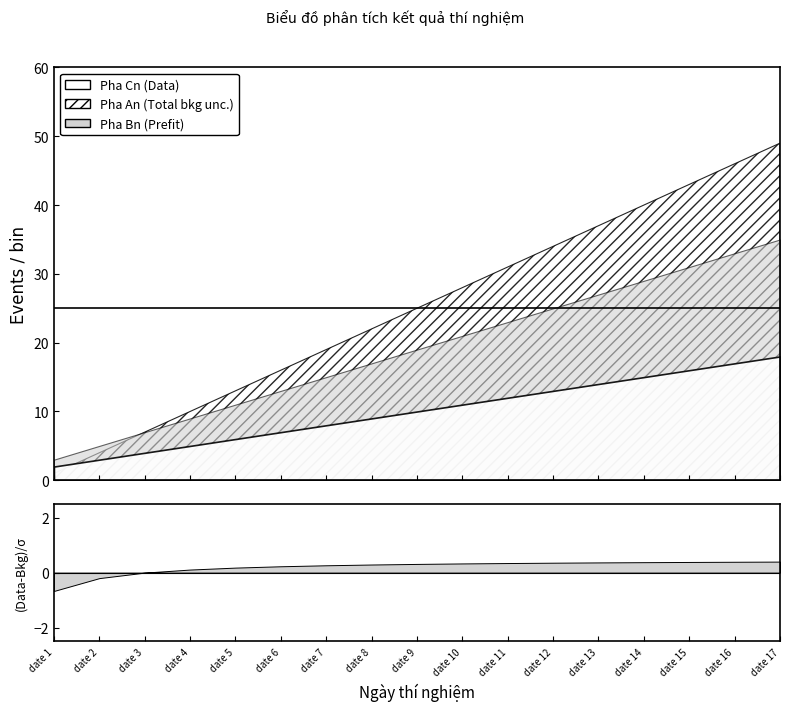

Reading right to left, what are all the values shown in this chart?

Pha An: 49	46	43	40	37	34	31	28	25	22	19	16	13	10	7	4	1
Pha Bn: 35	33	31	29	27	25	23	21	19	17	15	13	11	9	7	5	3
Pha Cn: 18	17	16	15	14	13	12	11	10	9	8	7	6	5	4	3	2